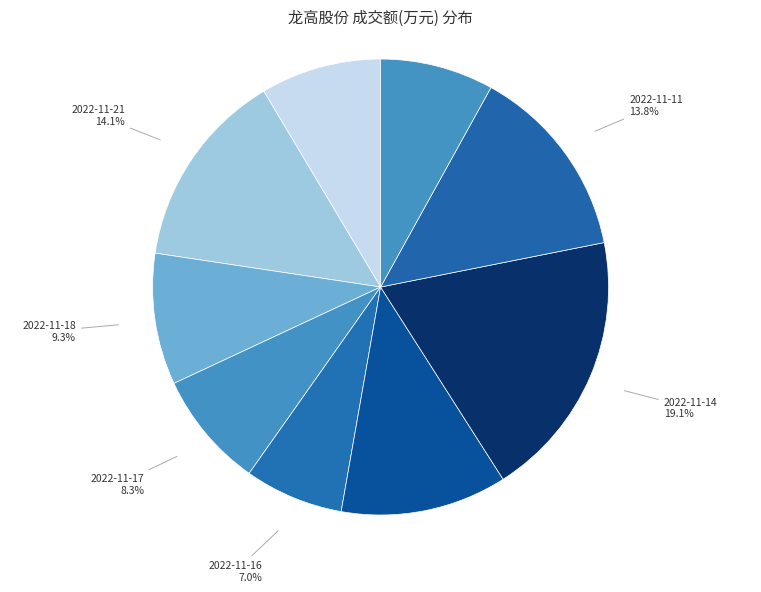

How much of the chart is everything except 2022-11-17?

91.7%